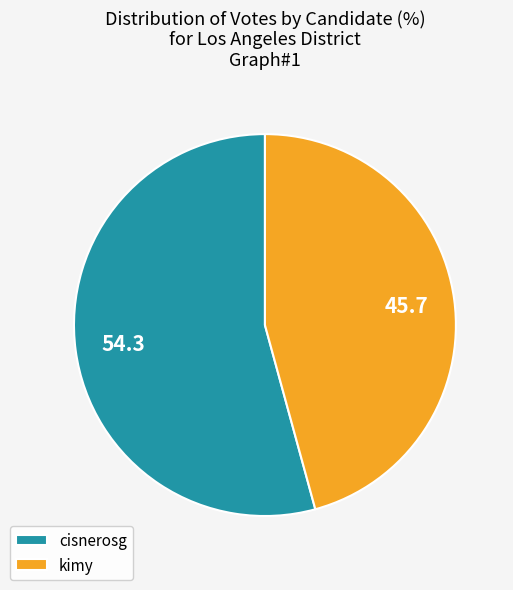

Is it true that kimy is 54% of the pie?

False